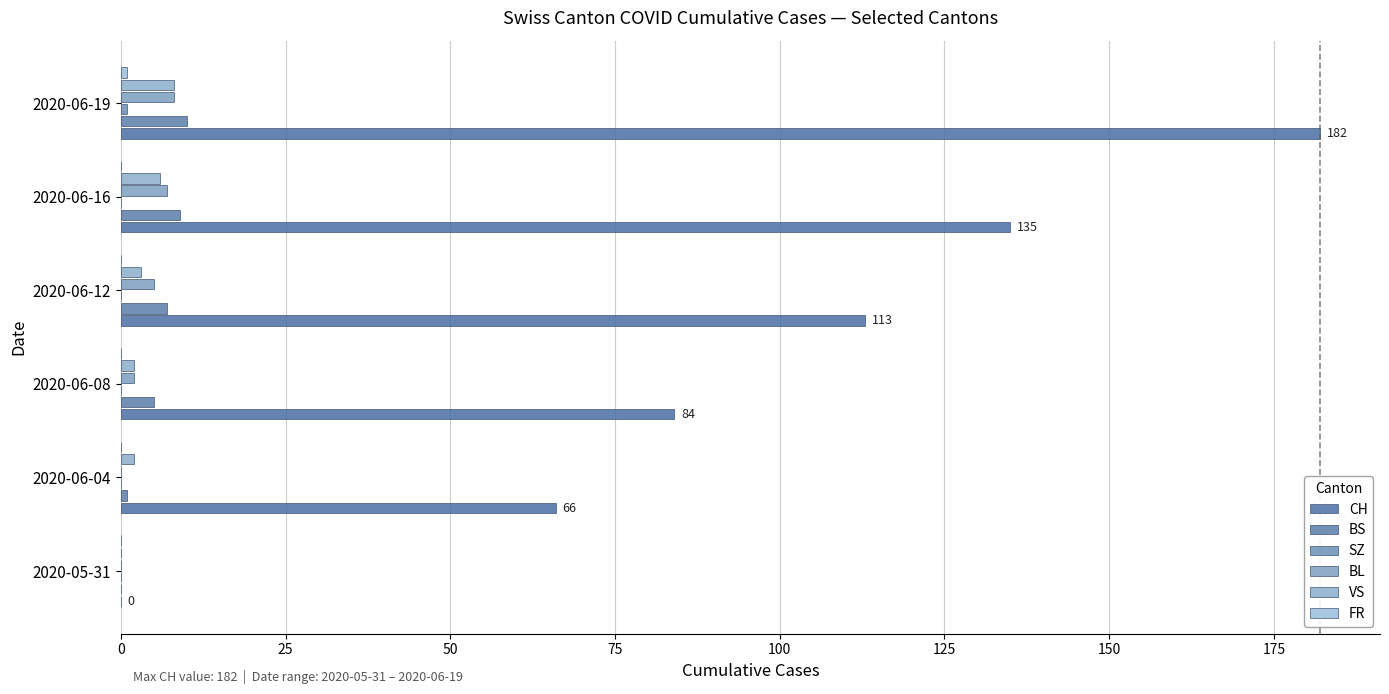

How many distinct data groups are displayed?

6